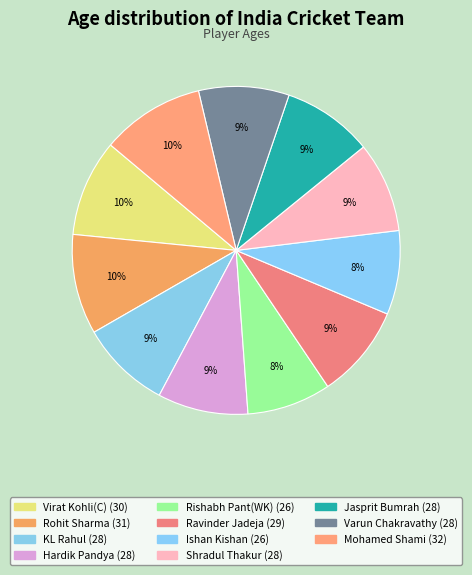

True or false: KL Rahul accounts for 18% of the total.

False